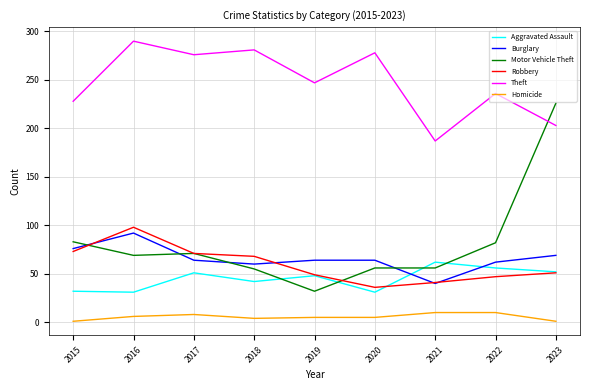

Which series changed the most between 2015 and 2023?

Motor Vehicle Theft